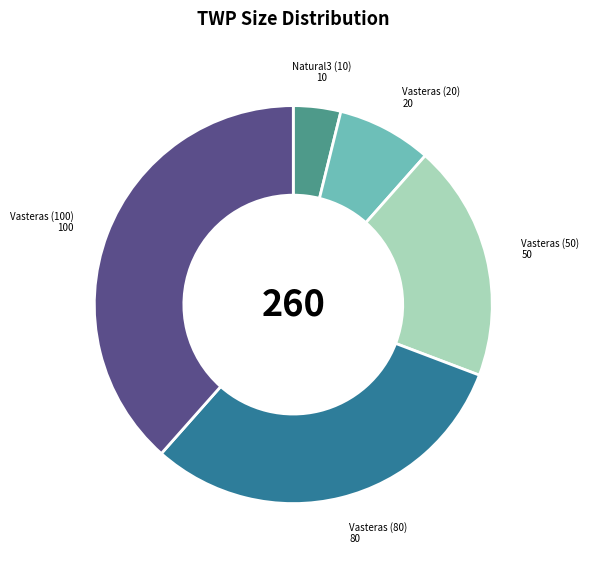

Rank the categories by value from lowest to highest.

Natural3 (10), Vasteras (20), Vasteras (50), Vasteras (80), Vasteras (100)